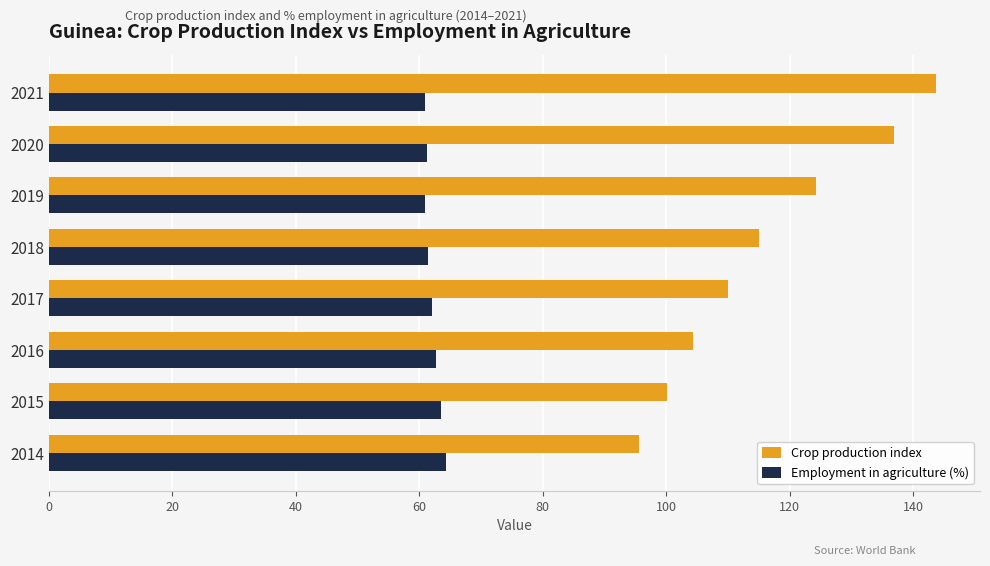

What is the difference between the maximum and minimum values in the Crop production index series?

48.1